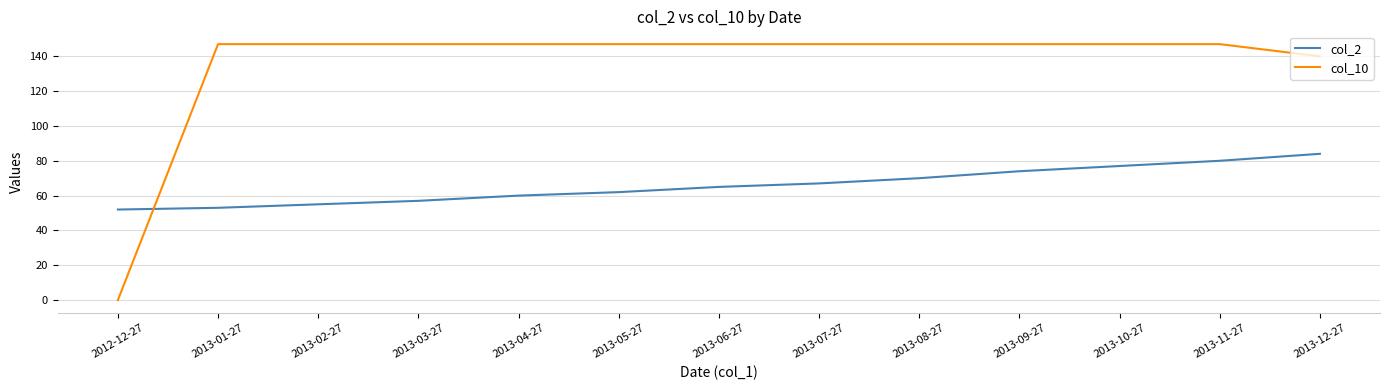

Which series has the largest total across all categories?

col_10